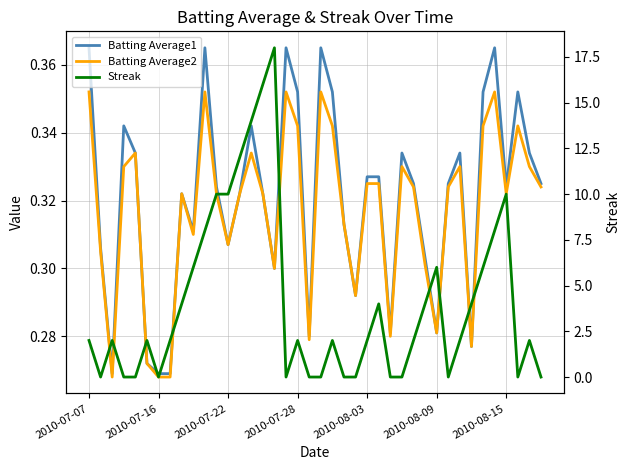

True or false: Batting Average2 and Streak intersect in this chart.

True